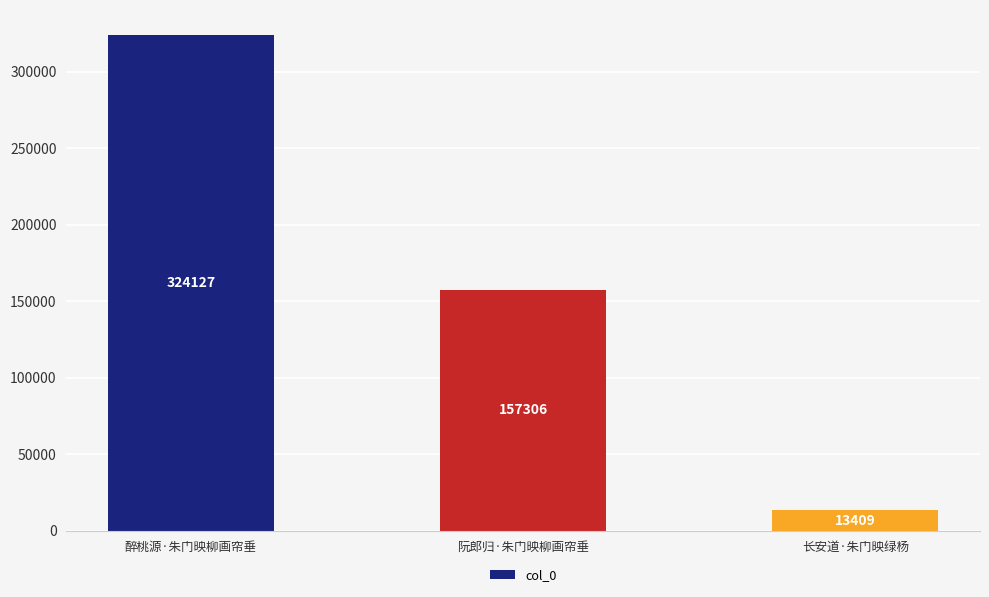

Where is the data nearest to the value 168768?

阮郎归·朱门映柳画帘垂